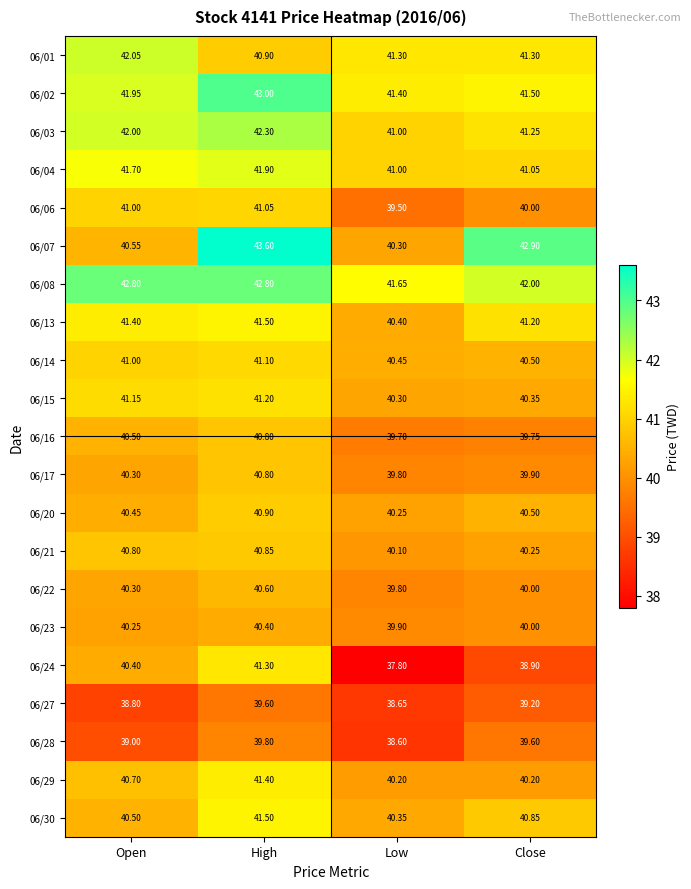

At which category does the chart reach its peak across all series?

High